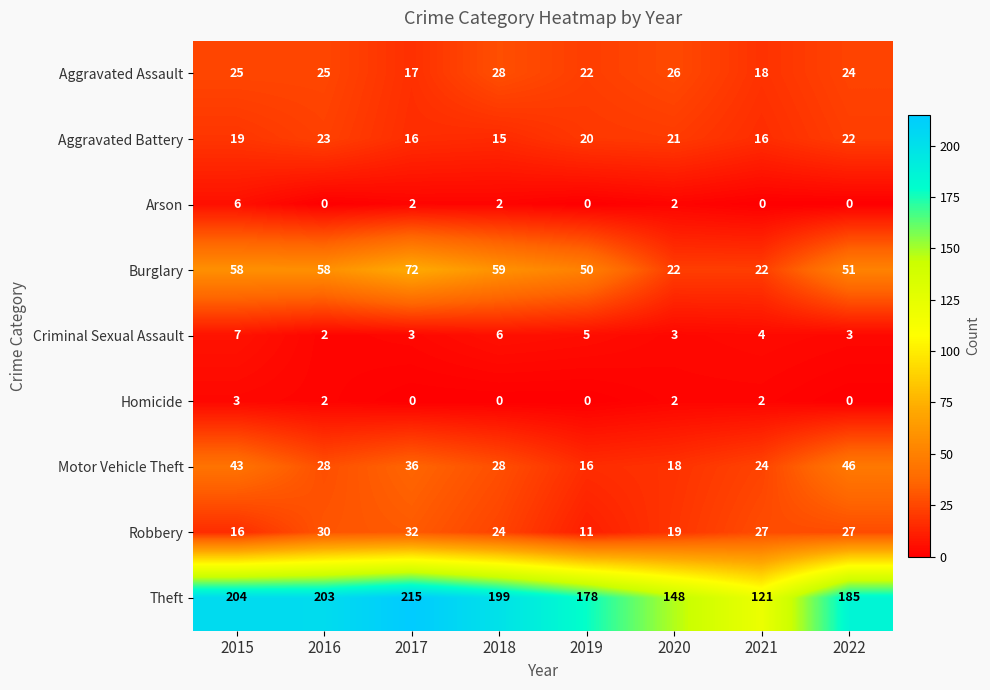

How many categories are shown in the chart?

8